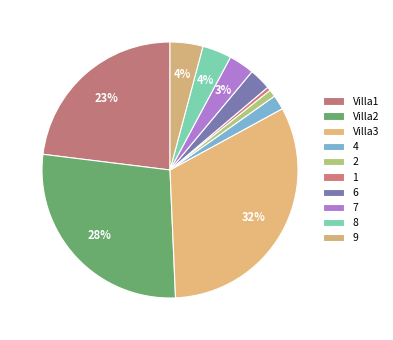

Which has a higher value, 7 or Villa3?

Villa3